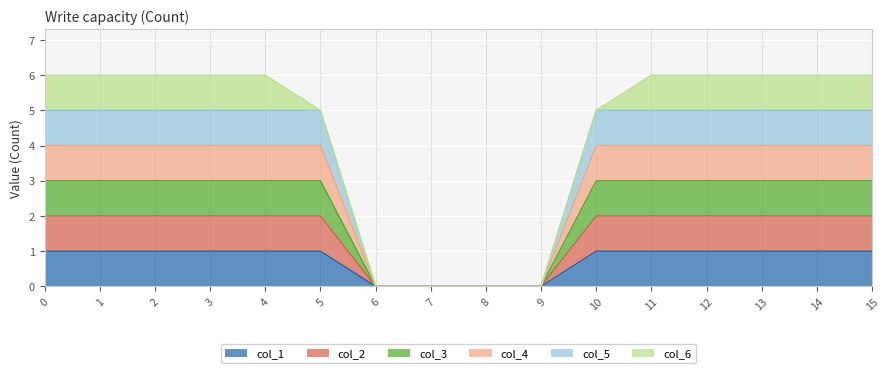

At how many categories does at least one series exceed 4?

12